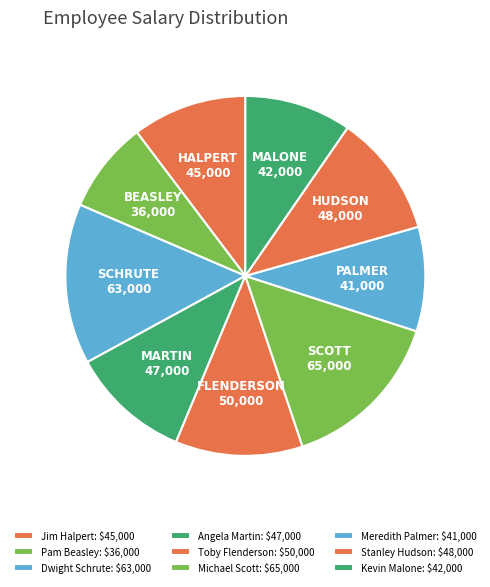

How many segments does this pie chart have?

9